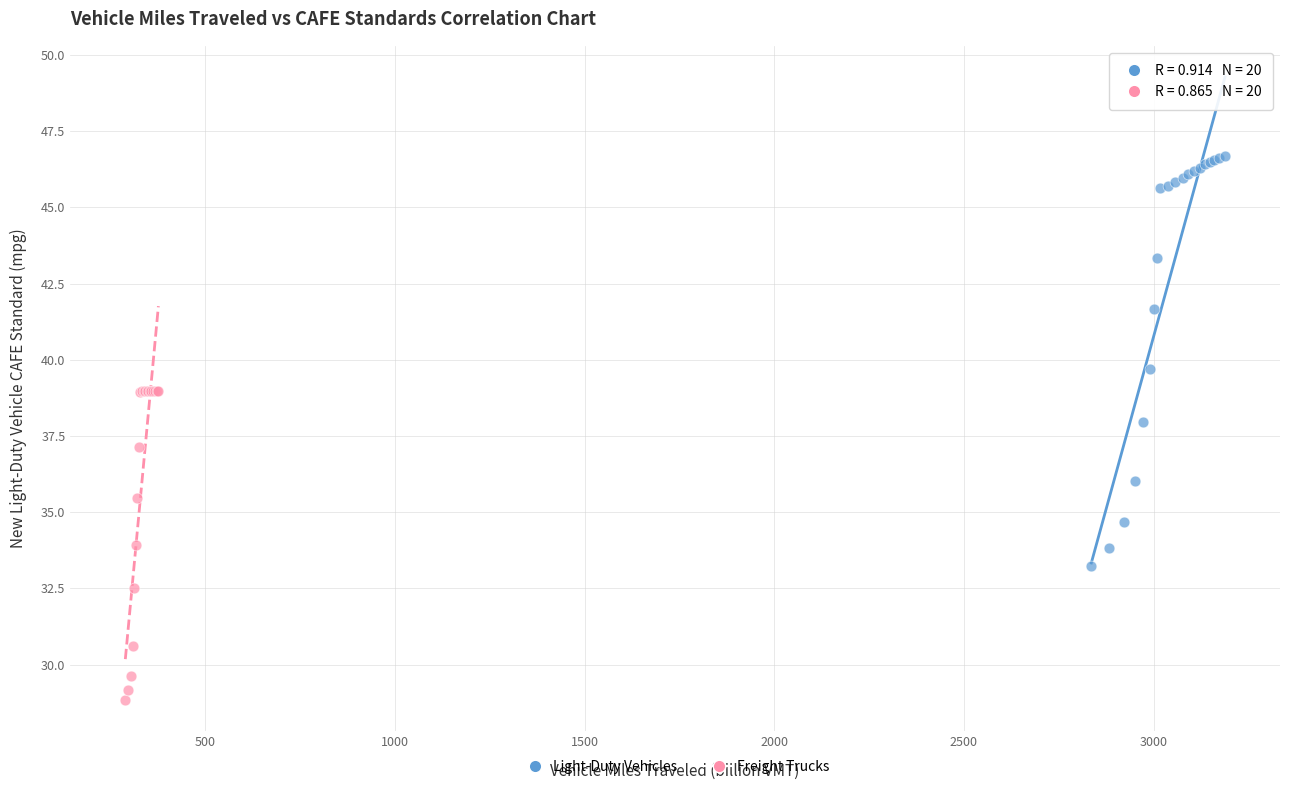

Which series contains the highest Y value?

Light-Duty Vehicles